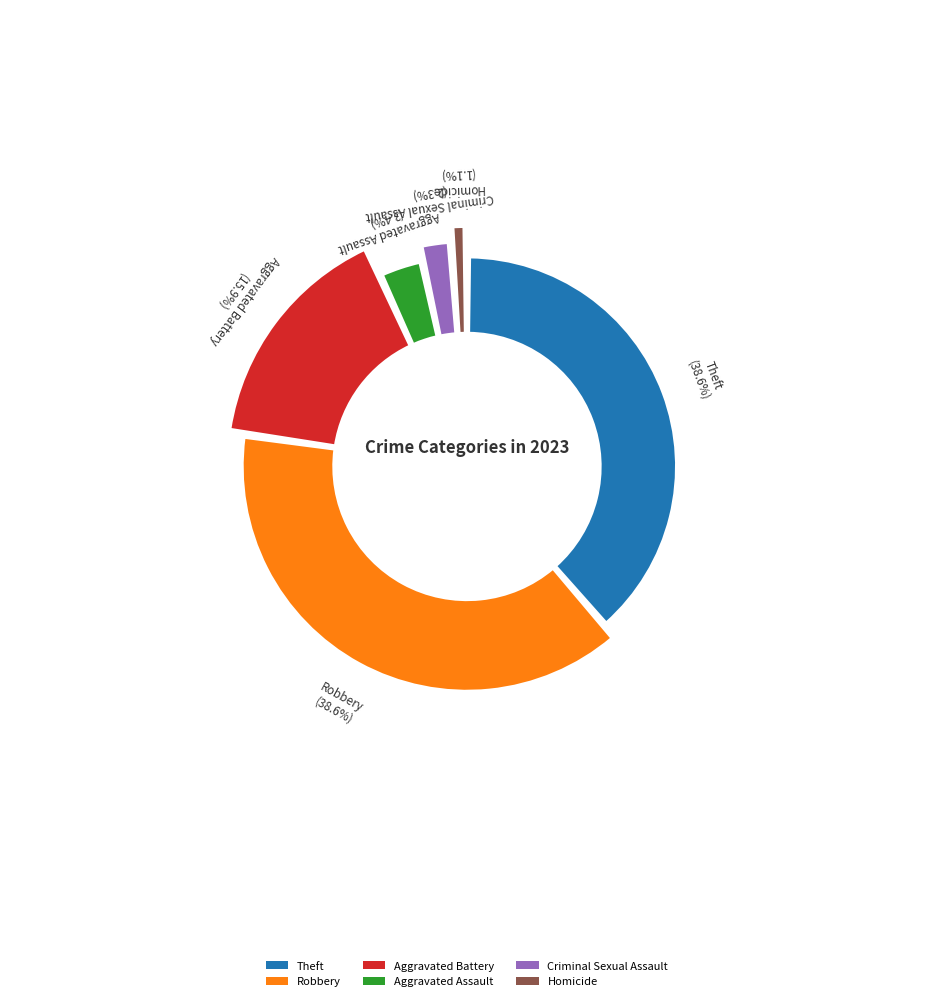

Is there a majority slice in this chart?

No